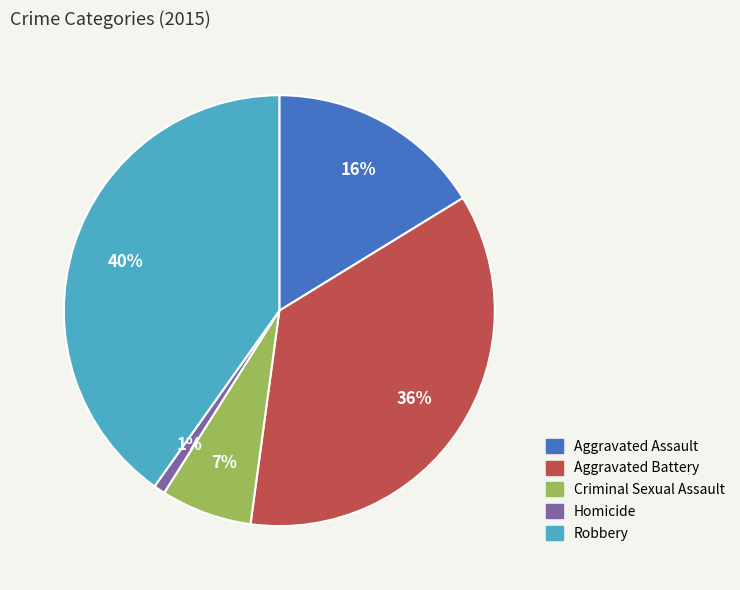

Is there any slice that represents more than half of the pie?

No